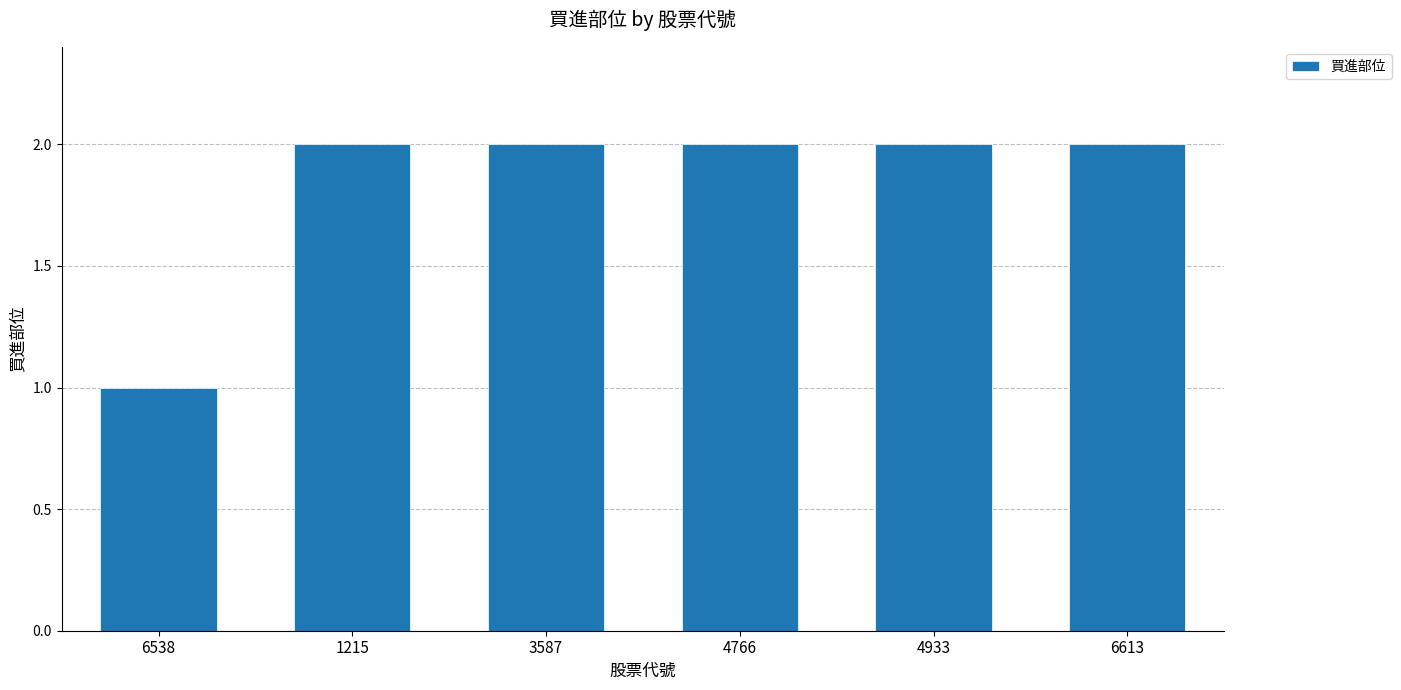

How many values are between 2 and 3?

5